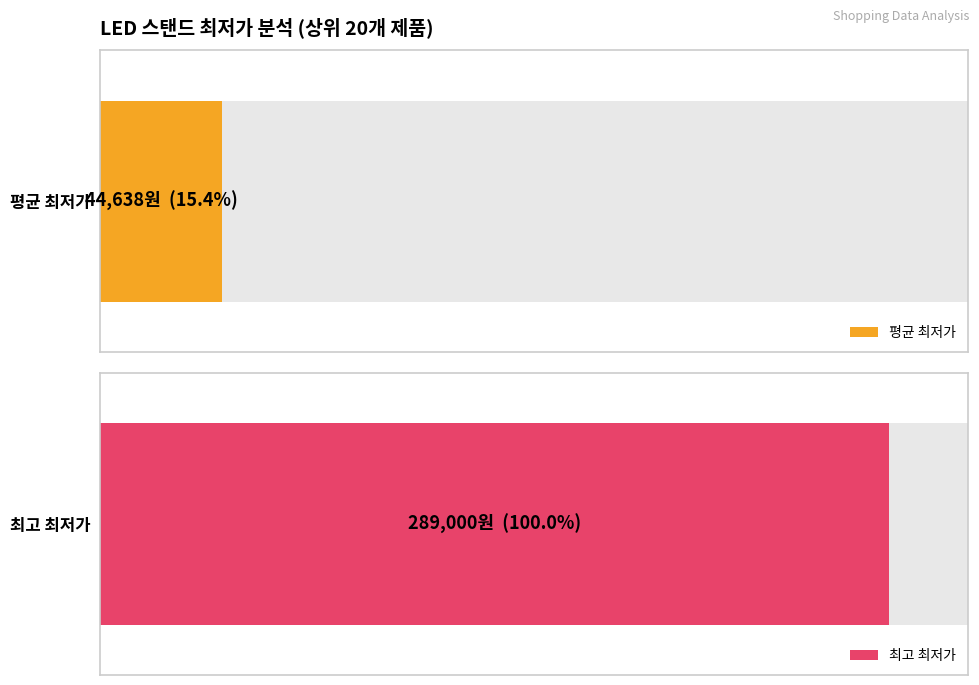

What is the average value?

44638